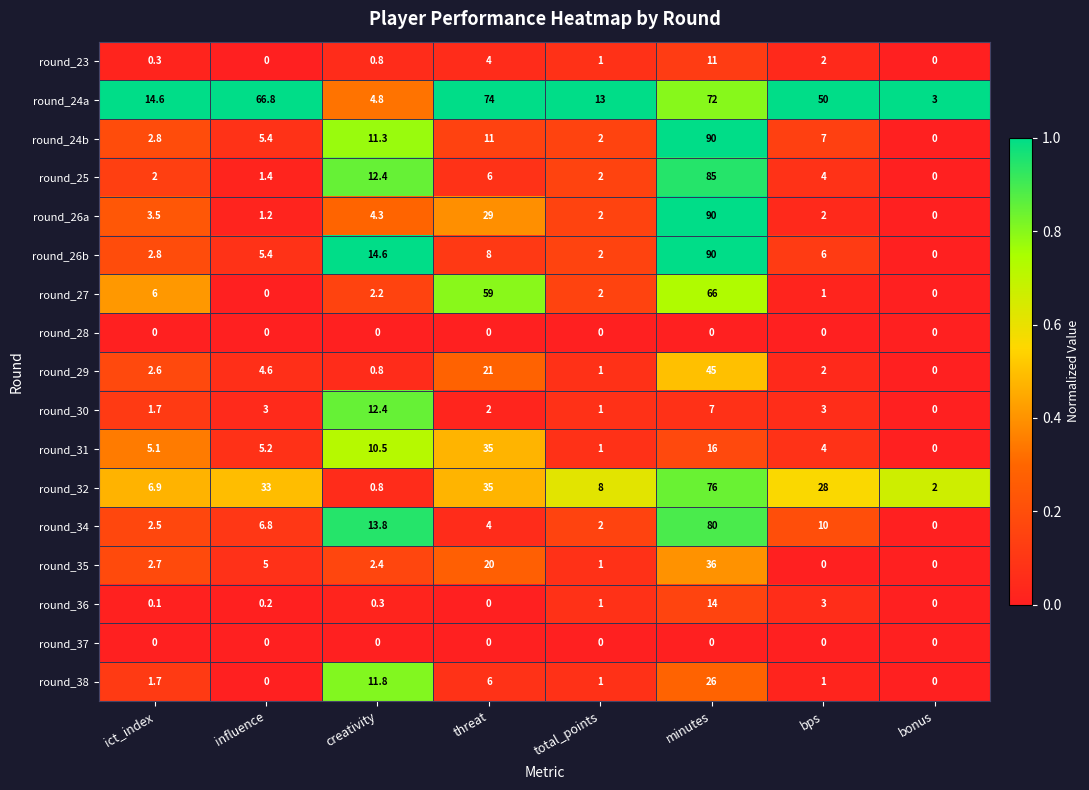

What is the total value across all series at threat?

314.0